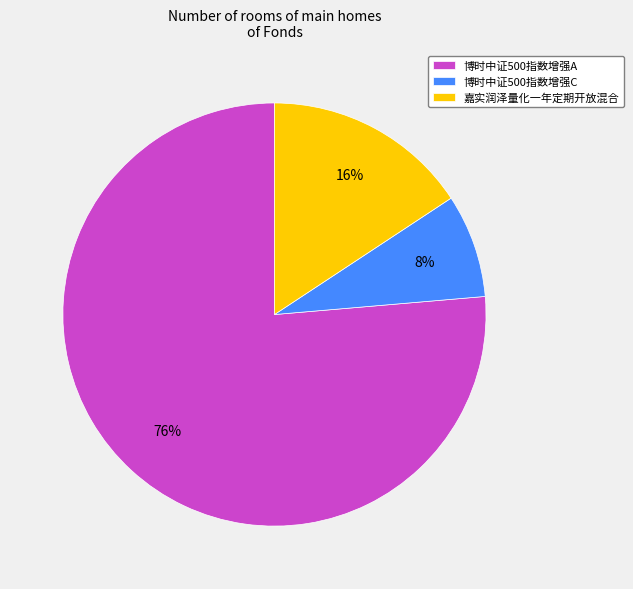

How many segments does this pie chart have?

3